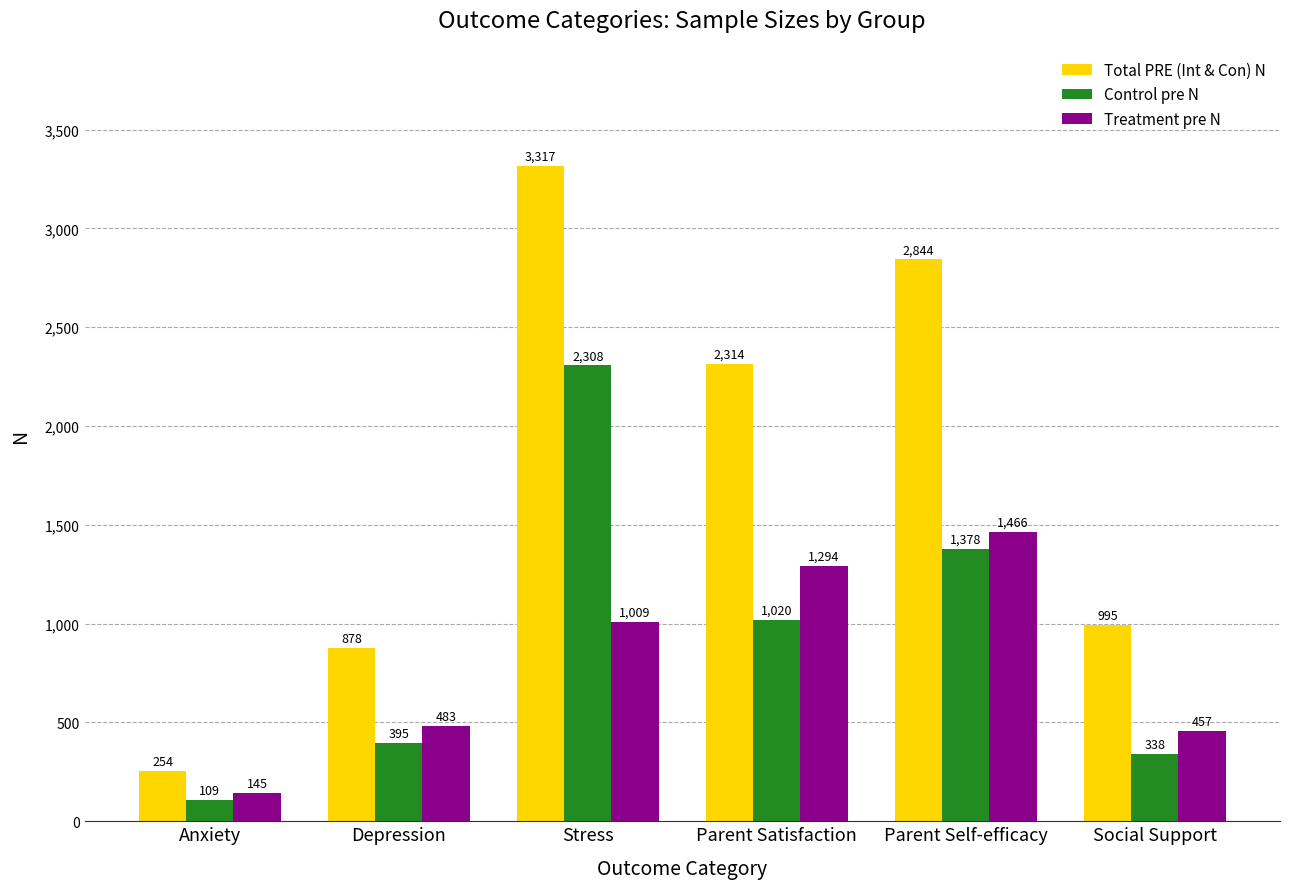

What are all the series names shown in the legend?

Total PRE (Int & Con) N, Control pre N, Treatment pre N